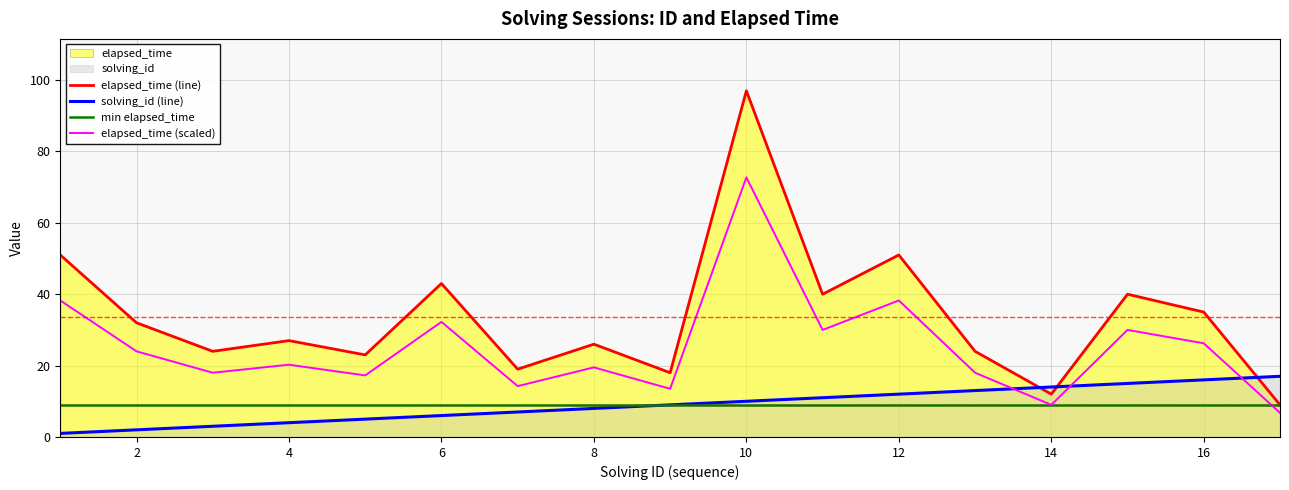

Rank the series by their maximum value, from lowest to highest.

min elapsed_time, solving_id (line), elapsed_time (scaled), elapsed_time (line)